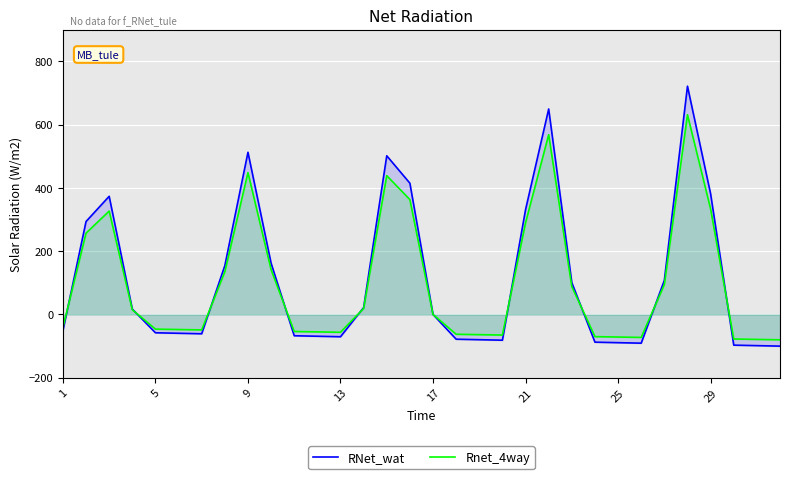

Rank the series by their maximum value, from highest to lowest.

RNet_wat, Rnet_4way